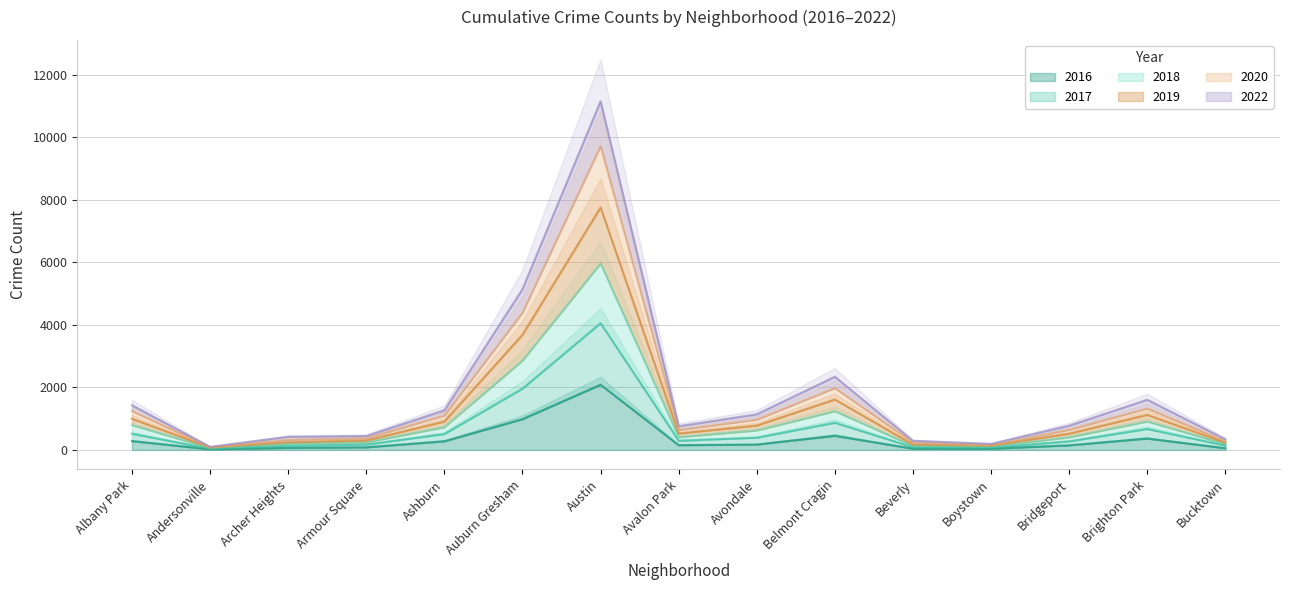

What is the difference between the highest and lowest values at Ashburn?

994